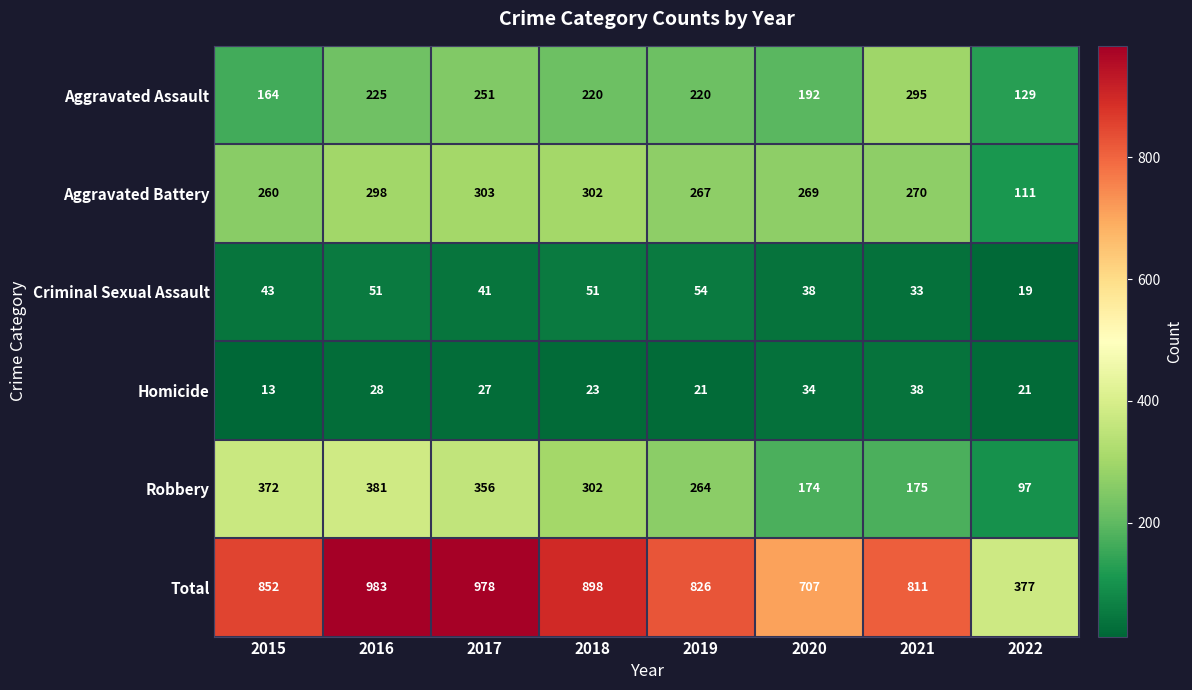

What is the total value across all series at 2021?

1622